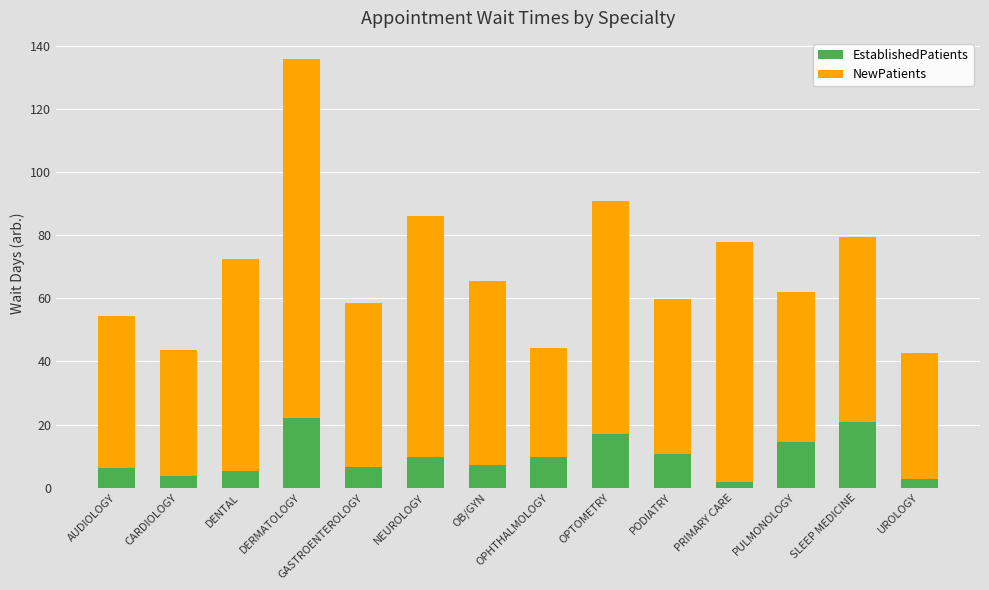

At which category is the sum across all series the highest?

DERMATOLOGY